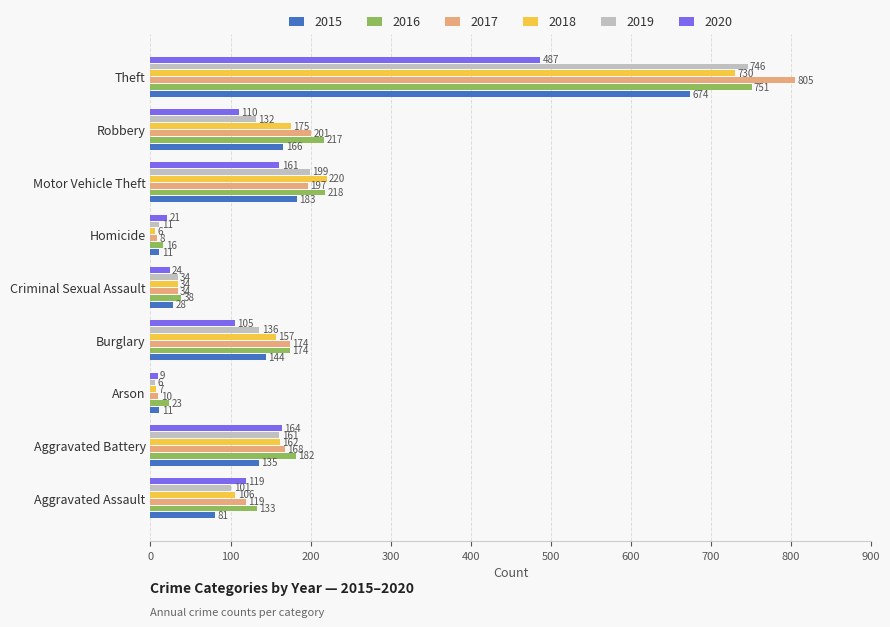

What value does the 2019 series have at Aggravated Battery, to the nearest 50?

150